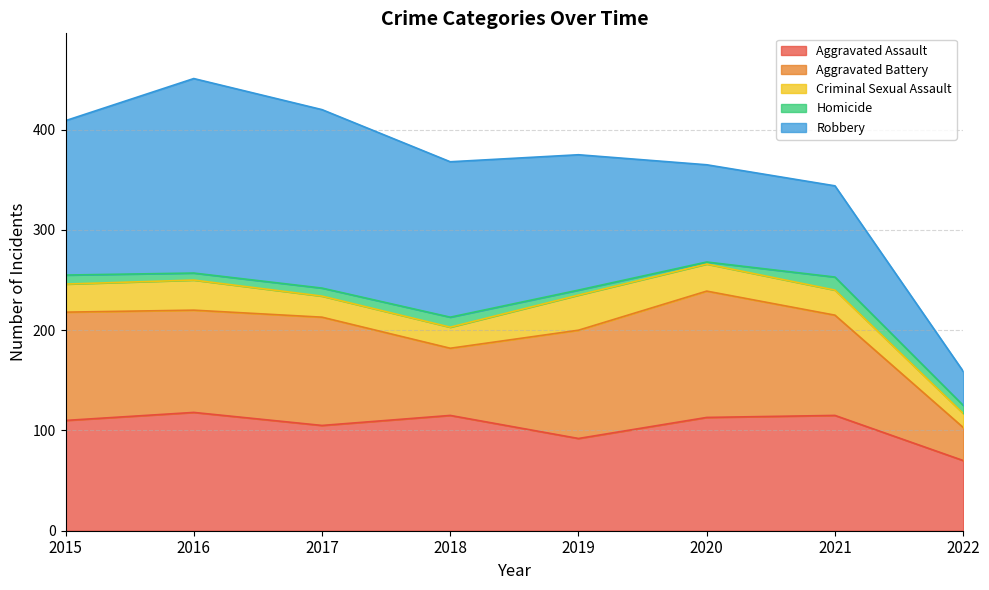

Reading left to right, extract all data points from this chart.

Aggravated Assault: 110	118	105	115	92	113	115	70
Aggravated Battery: 108	102	108	67	108	126	100	33
Criminal Sexual Assault: 28	30	21	21	35	27	25	14
Homicide: 9	7	8	10	5	2	13	8
Robbery: 154	194	178	155	135	97	91	34